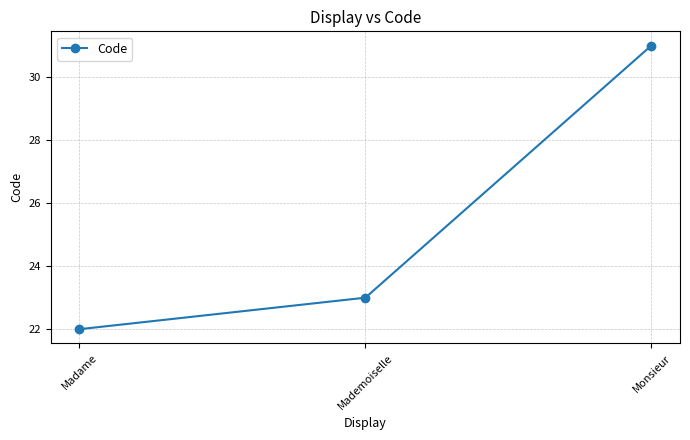

Reading left to right, list all the values displayed in this chart.

Madame=22	Mademoiselle=23	Monsieur=31